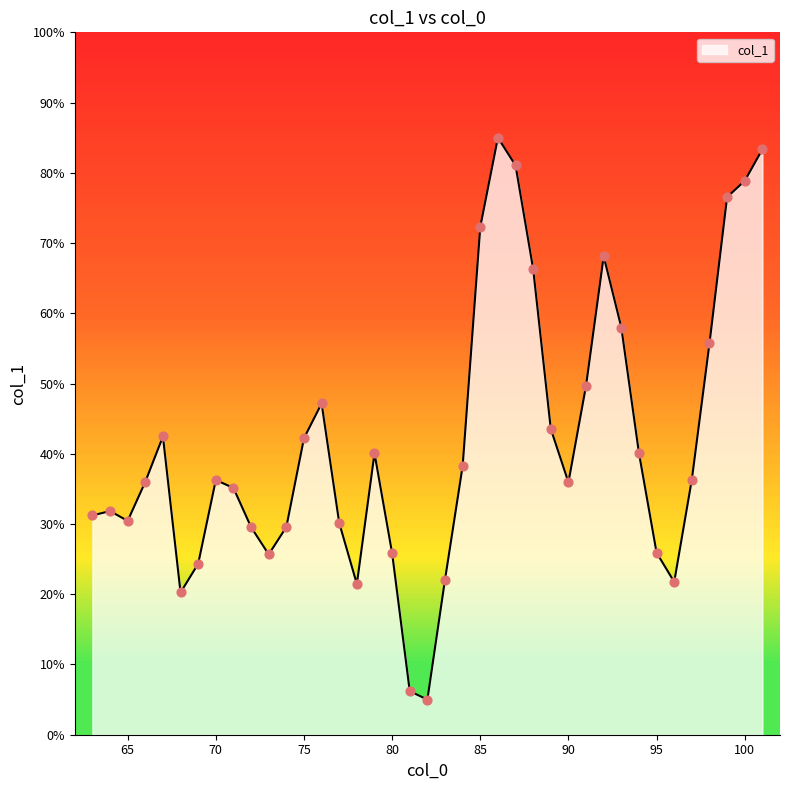

What is the difference between the maximum and minimum values?

80.0